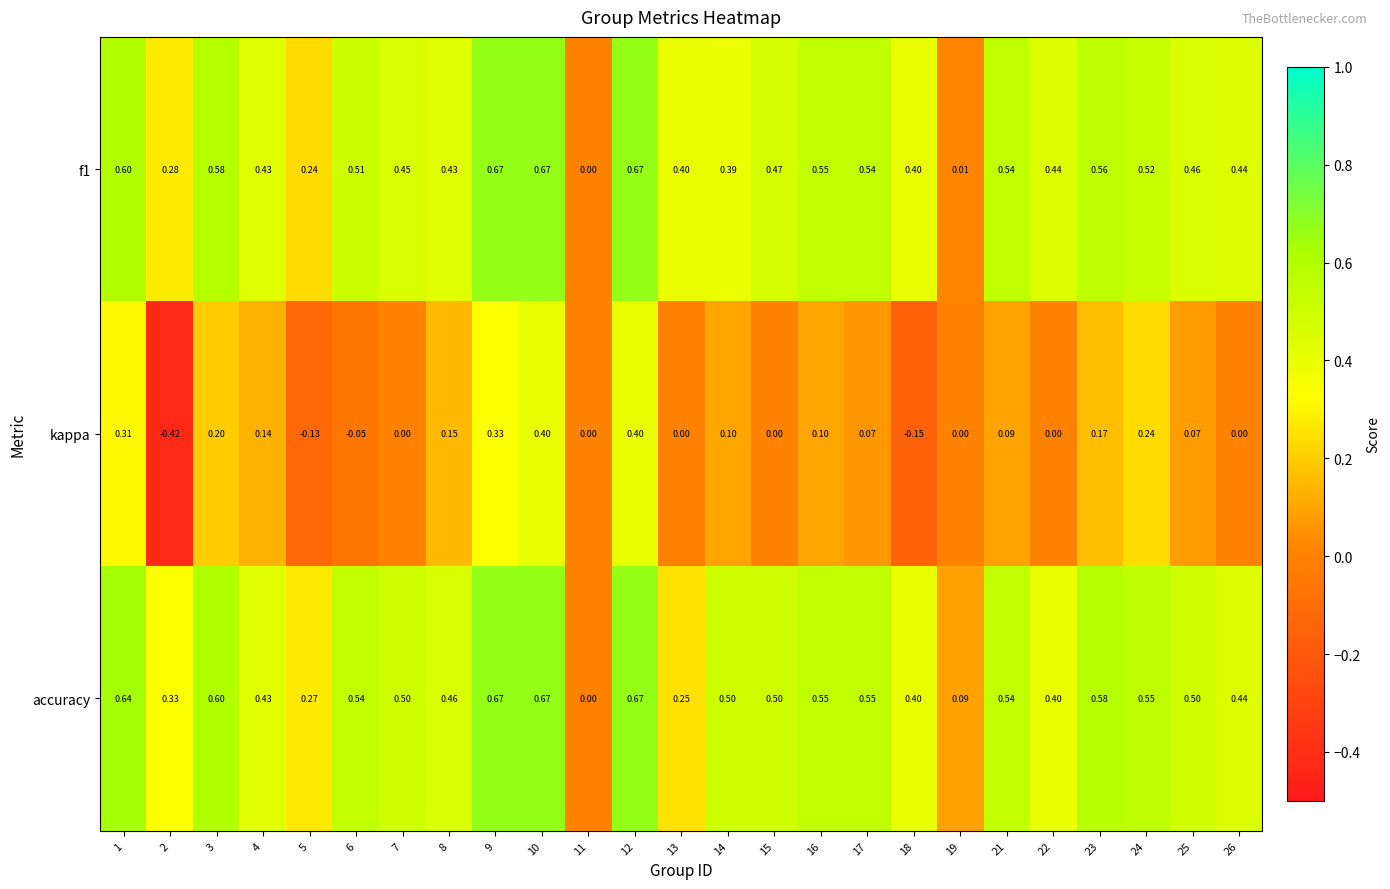

Which series changed the most between 24 and 26?

kappa